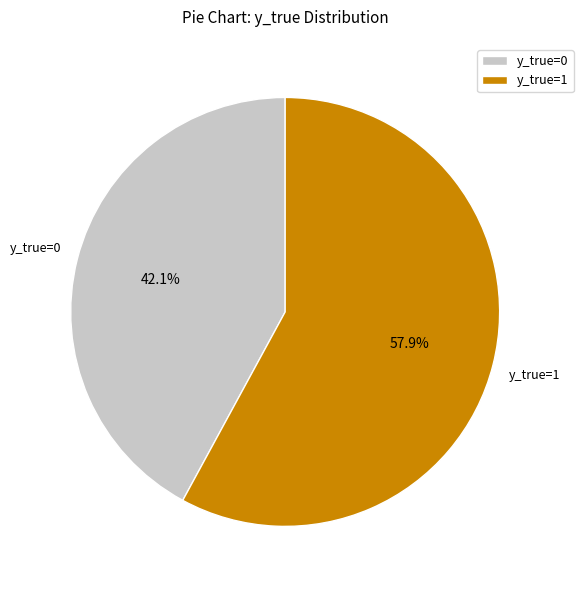

What is the largest slice in the pie chart?

y_true=1